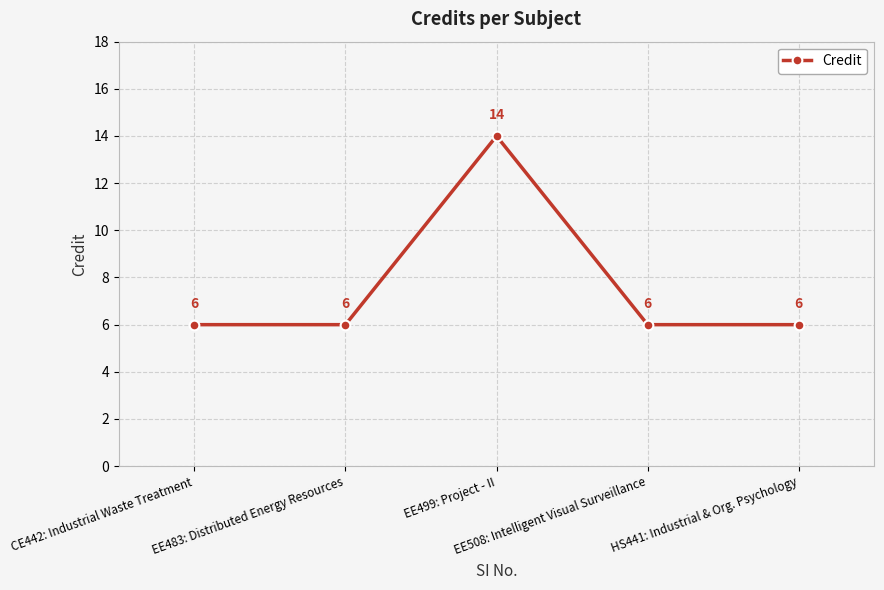

What is the change in value from CE442: Industrial Waste Treatment to EE499: Project - II?

+8